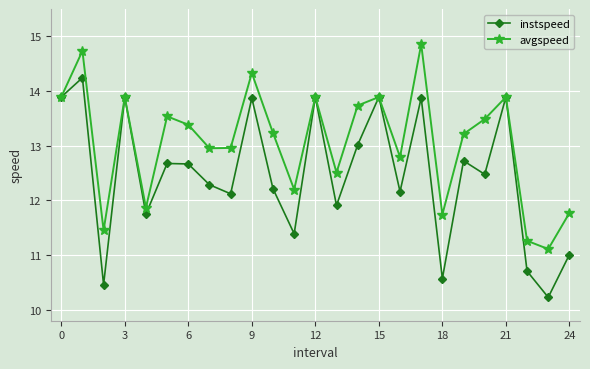

True or false: avgspeed has more than 2 points higher than both neighbors.

True